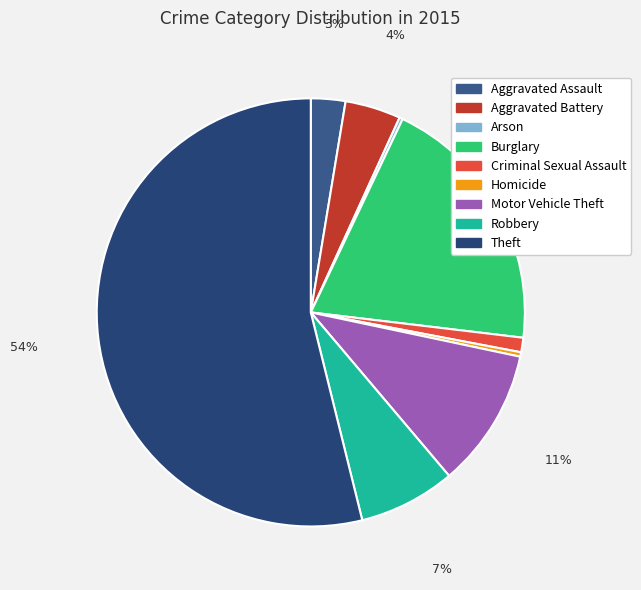

Which category has the biggest portion of the pie?

Theft